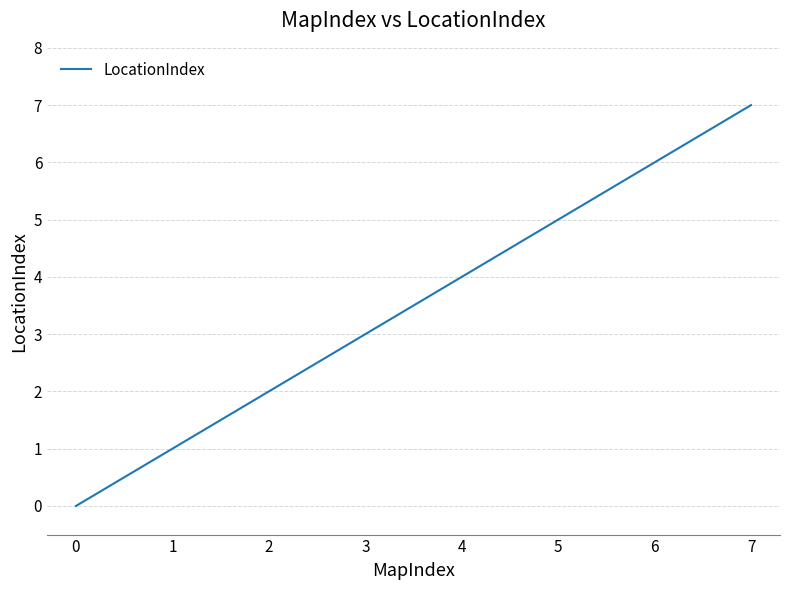

True or false: there are more than 0 points higher than both neighbors.

False